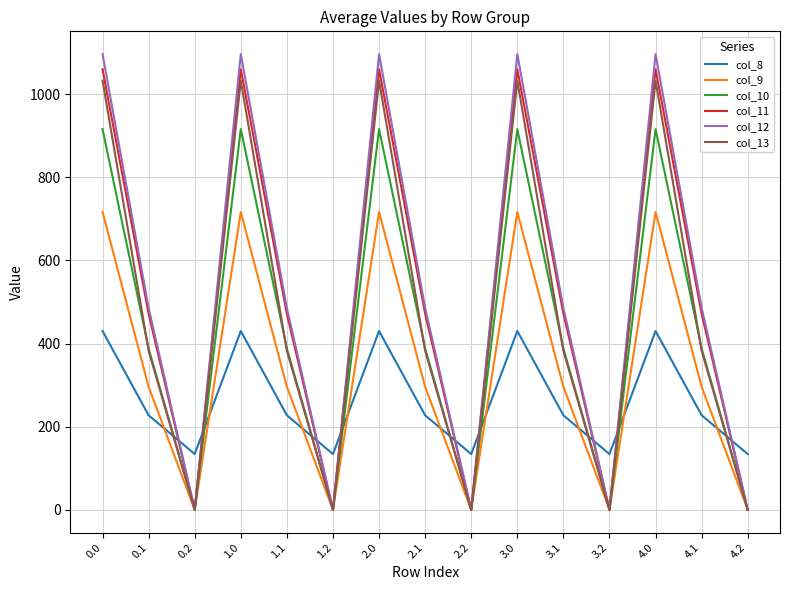

Where is the first local minimum for col_11?

0.2